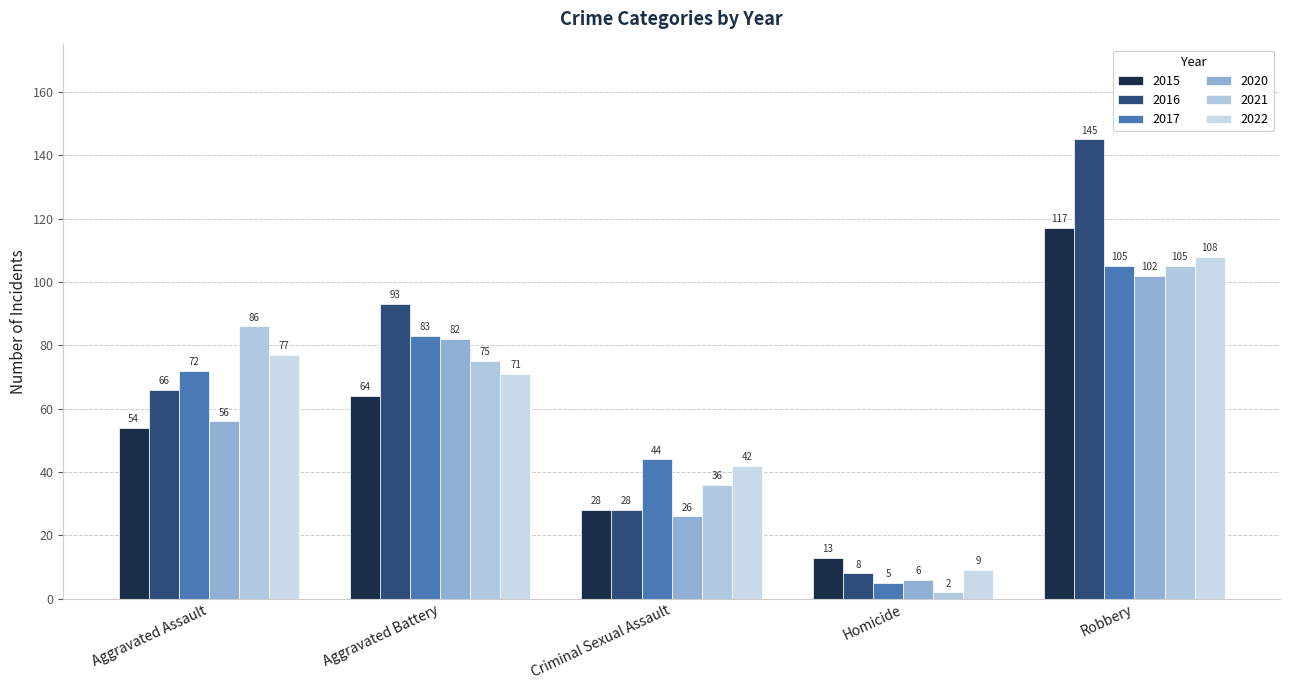

What is the difference between the 2020 values at Aggravated Assault and Criminal Sexual Assault?

30